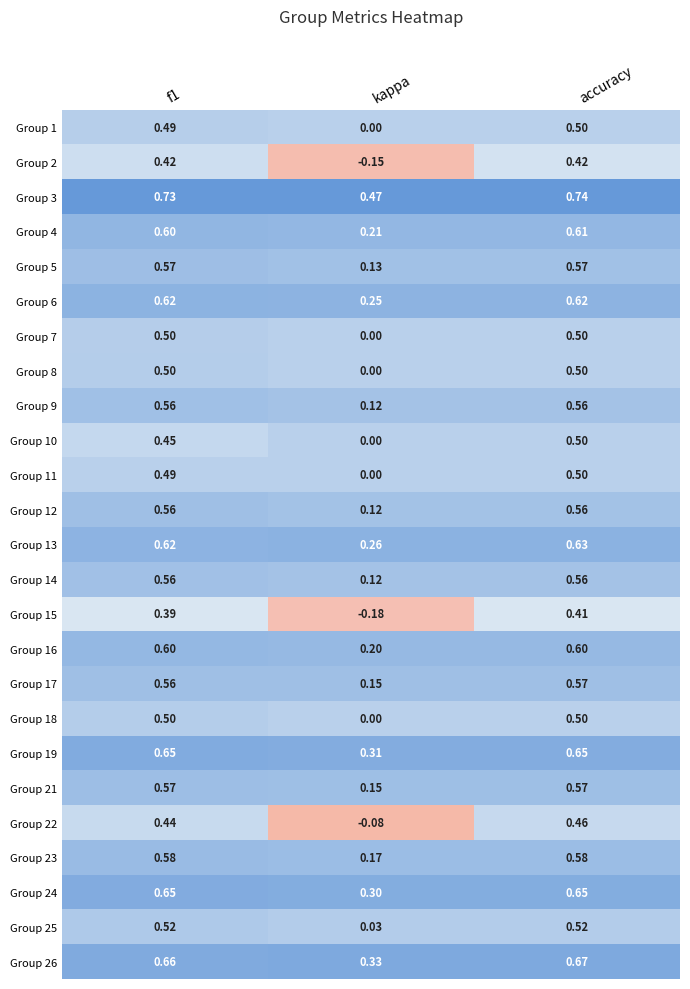

The 16 series shows 0.6 at f1. True or false?

True